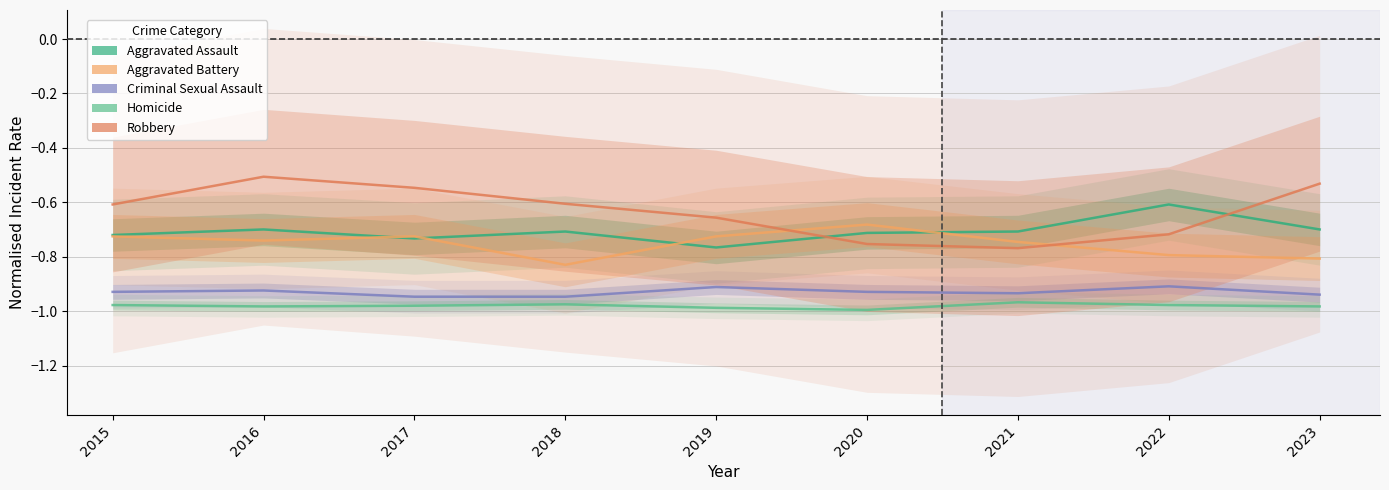

The Aggravated Assault series shows -0.2 at 2015. True or false?

False